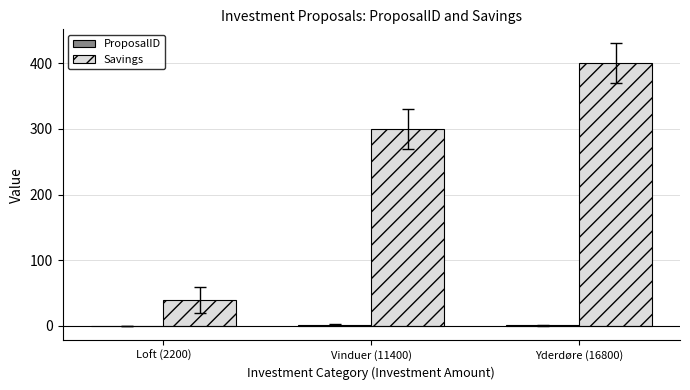

What is the total value across all series at Vinduer (11400)?

302